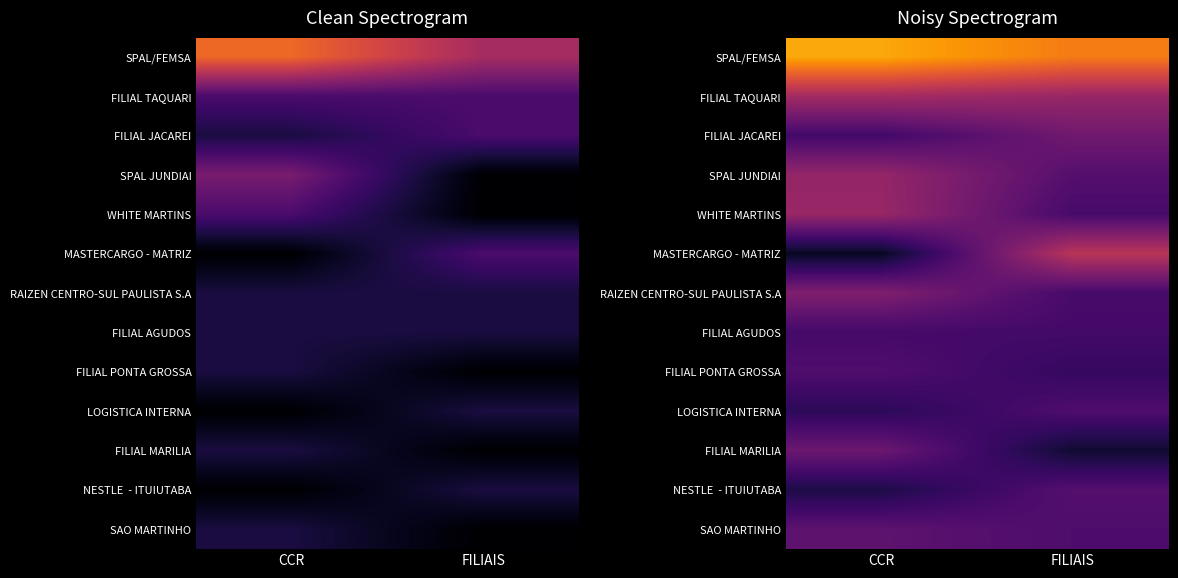

What is the sum of the SAO MARTINHO values at CCR and FILIAIS?

4.5